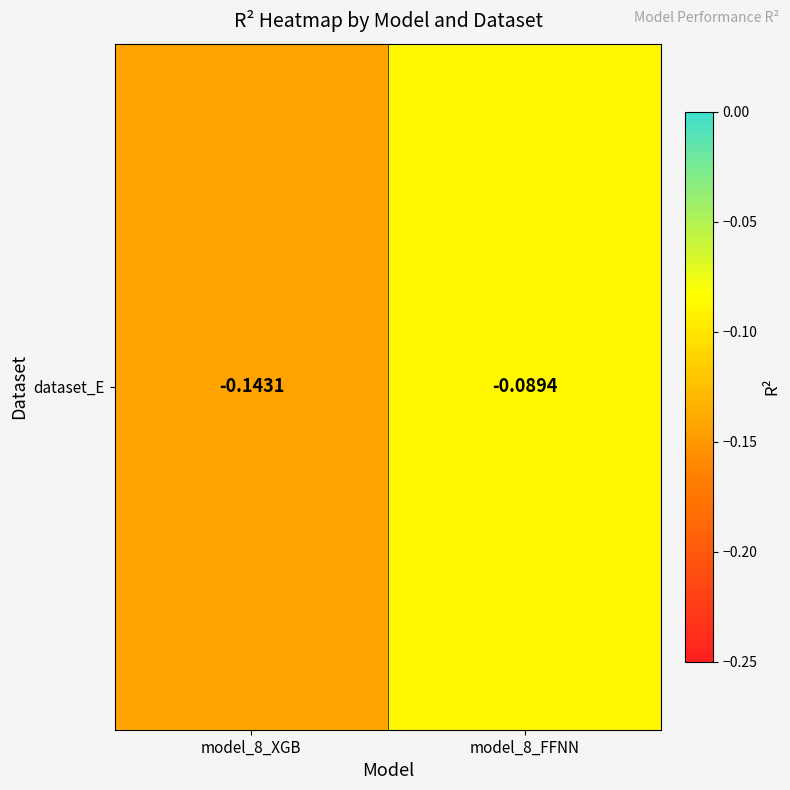

List the labels in order of value, largest first.

model_8_FFNN, model_8_XGB